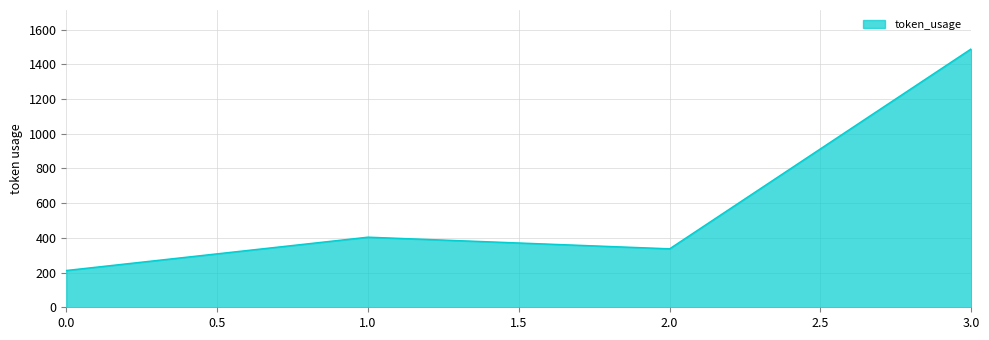

What is the approximate value at 1.0, to the nearest 100?

400